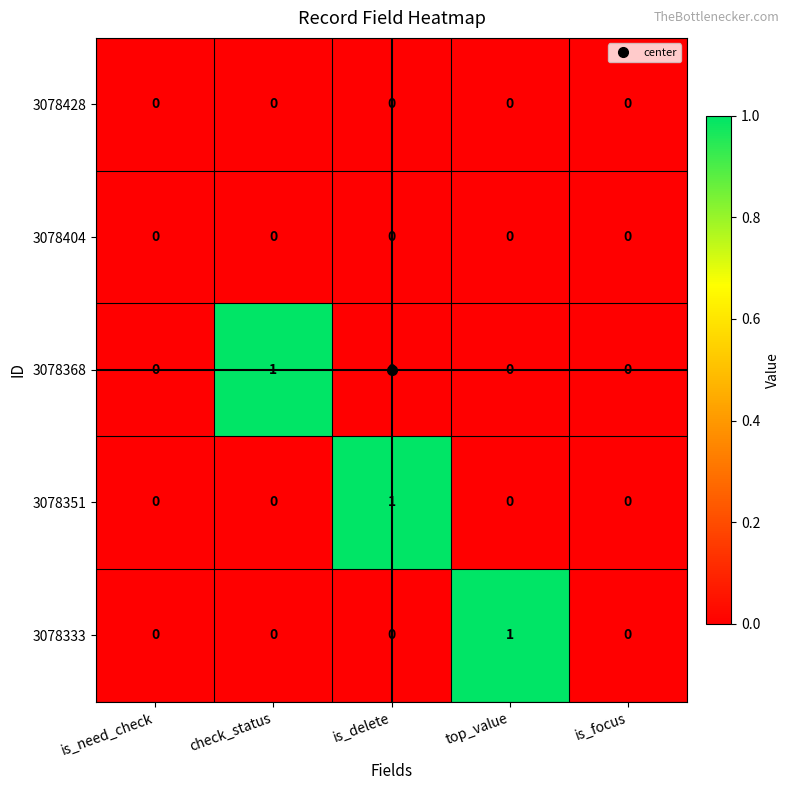

The 3078368 series shows 0 at is_delete. True or false?

True